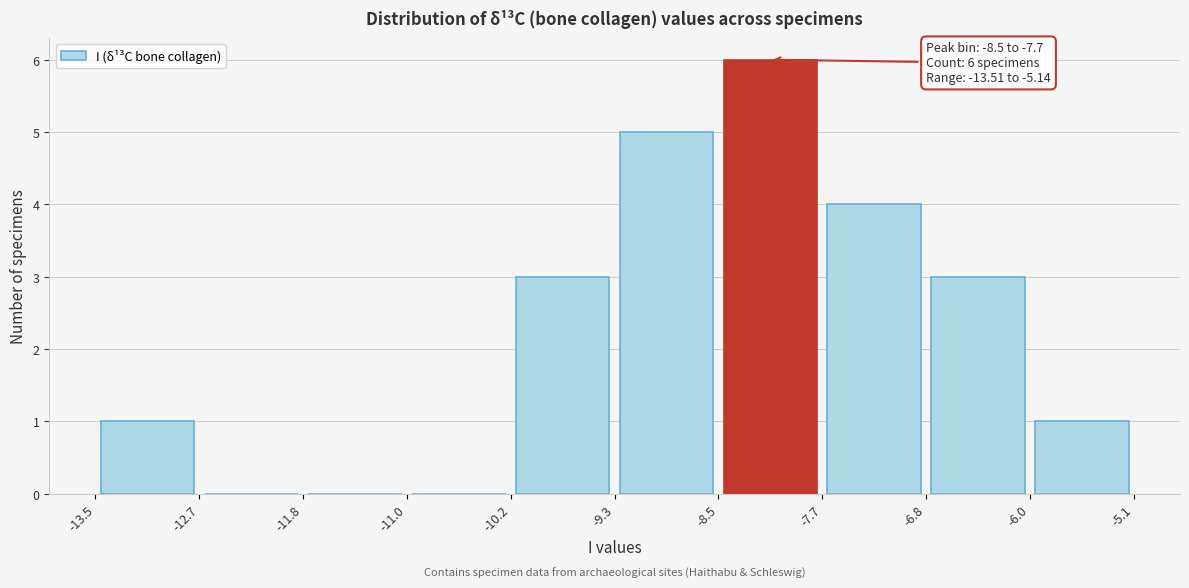

Which range on the x-axis has the tallest bar?

-8.5 to -7.7